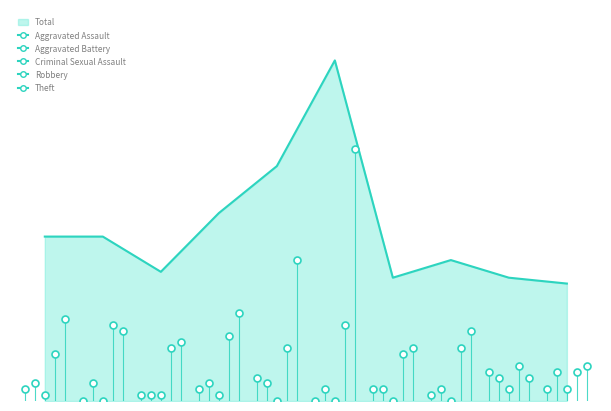

Does the chart have visible grid lines?

No